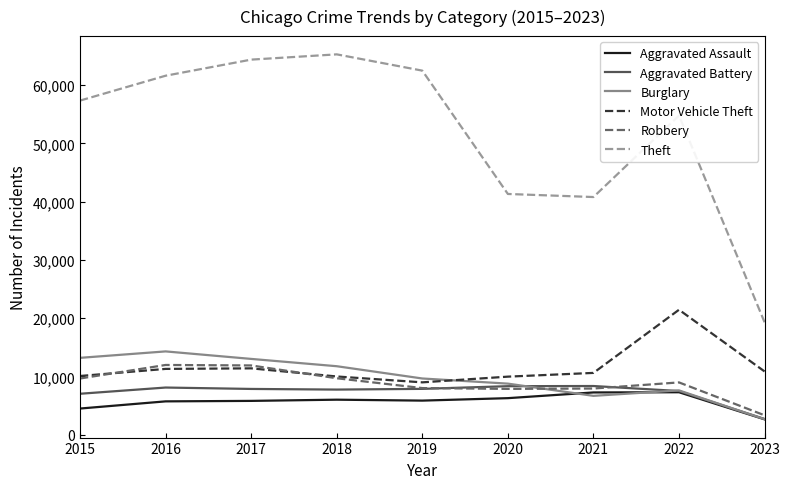

Which category has the lowest value in the Motor Vehicle Theft series?

2019